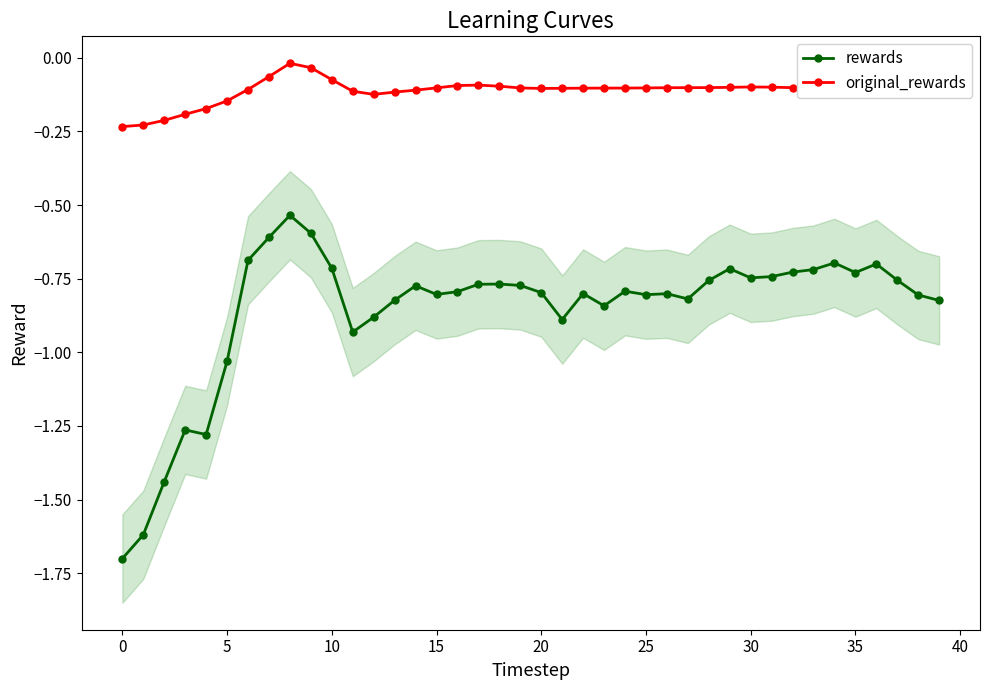

True or false: original_rewards and rewards cross at least once.

False